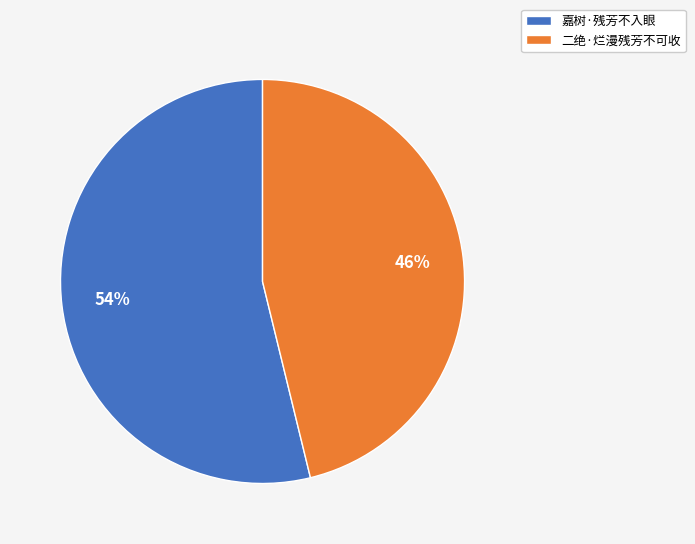

Do 嘉树·残芳不入眼 and 二绝·烂漫残芳不可收 together represent more than half of the pie?

Yes